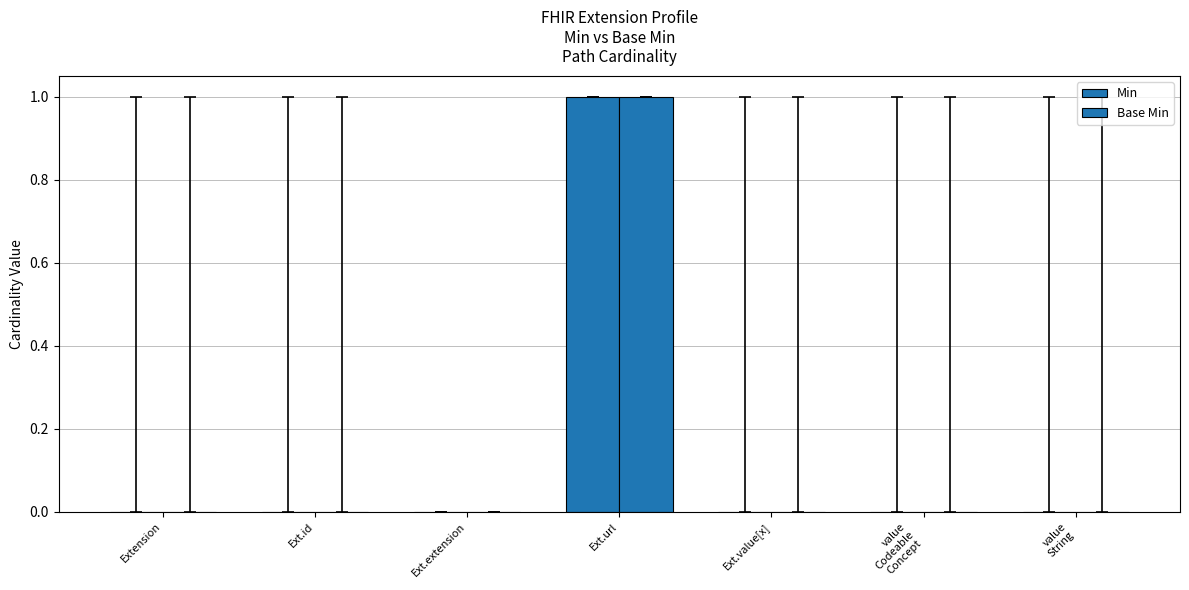

Are the bars horizontal?

No